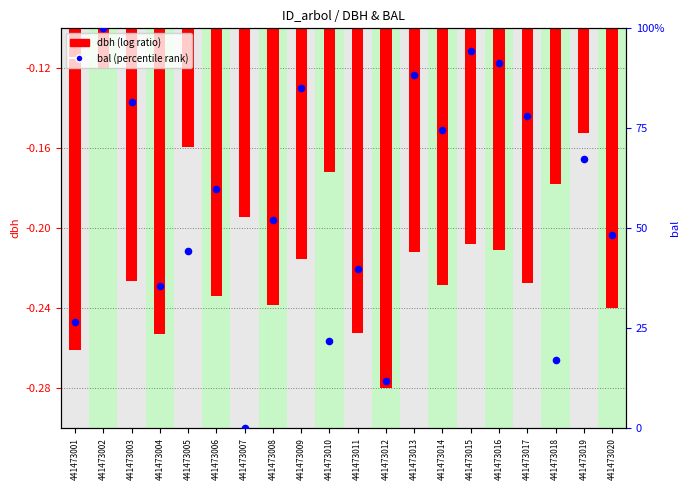

What is the total value across all series at 441473007?

-0.2